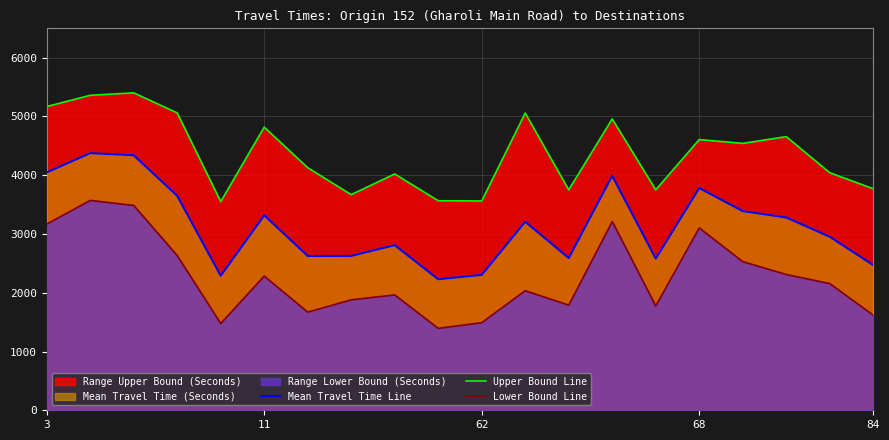

How many lines are shown in the chart?

3